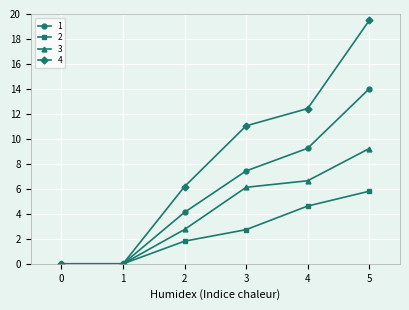

What is the sum of the 3 values at 1 and 2?

2.8